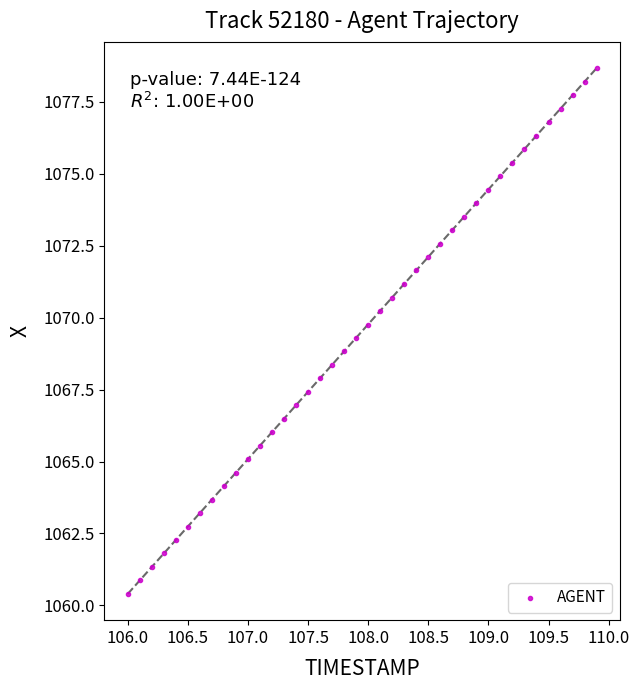

What is the range of X values (max minus min)?

3.9